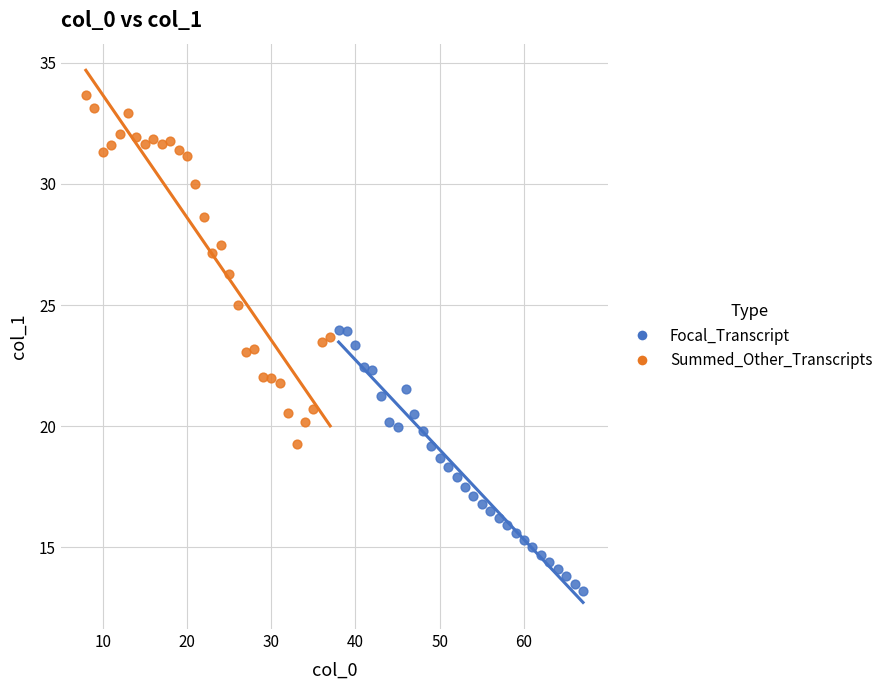

What are all the series names shown in the legend?

Focal_Transcript, Summed_Other_Transcripts